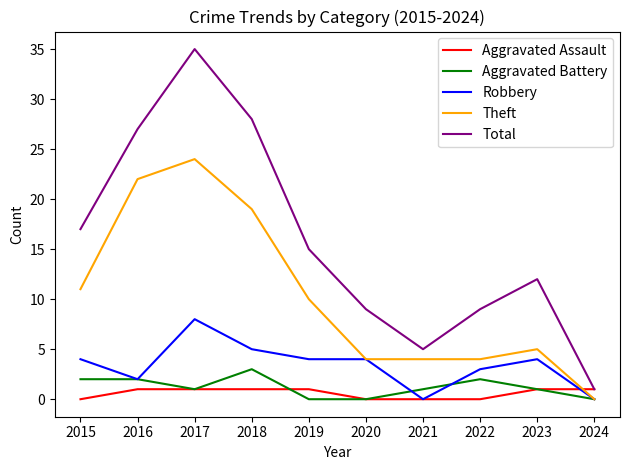

Is the value of Aggravated Assault at 2024 greater than the value of Theft at 2017?

No